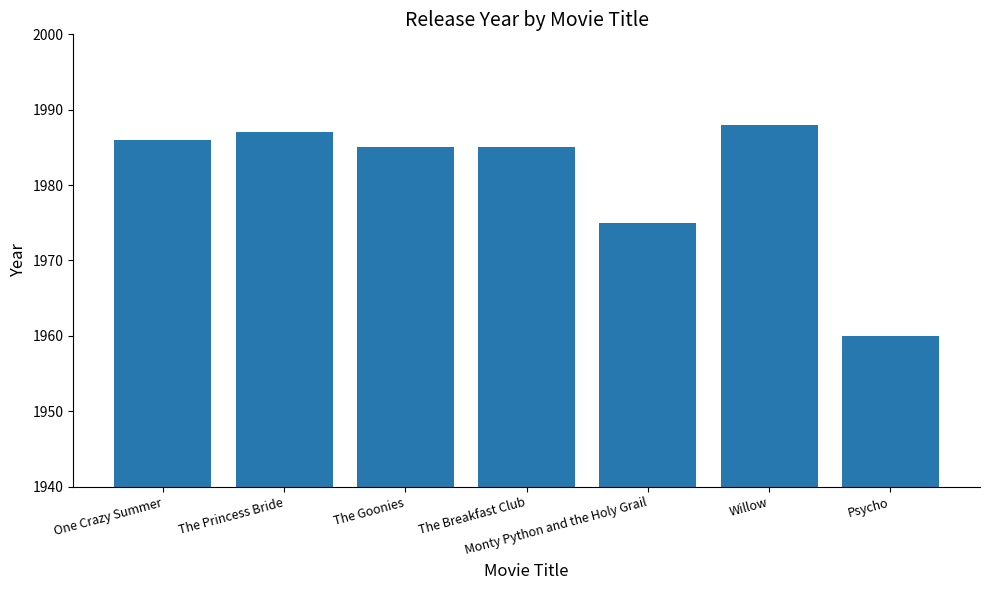

How many data points does each series have?

7